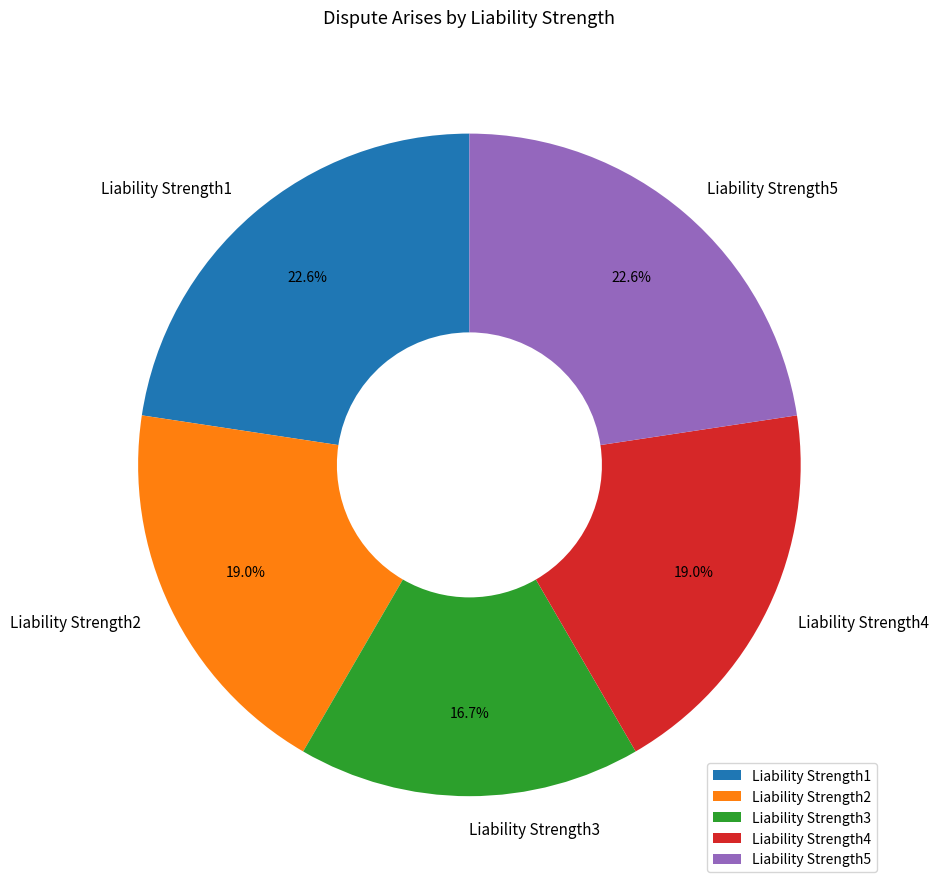

Is the sum of Liability Strength3 and Liability Strength1 greater than half?

No